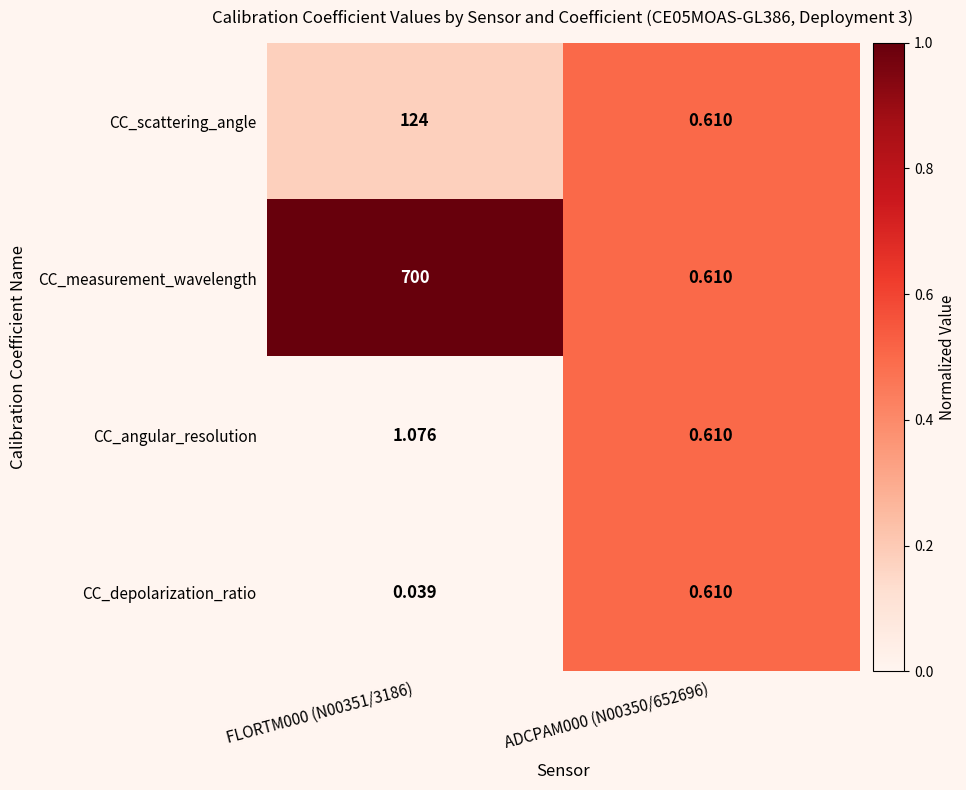

Which series has the widest spread of values?

CC_measurement_wavelength